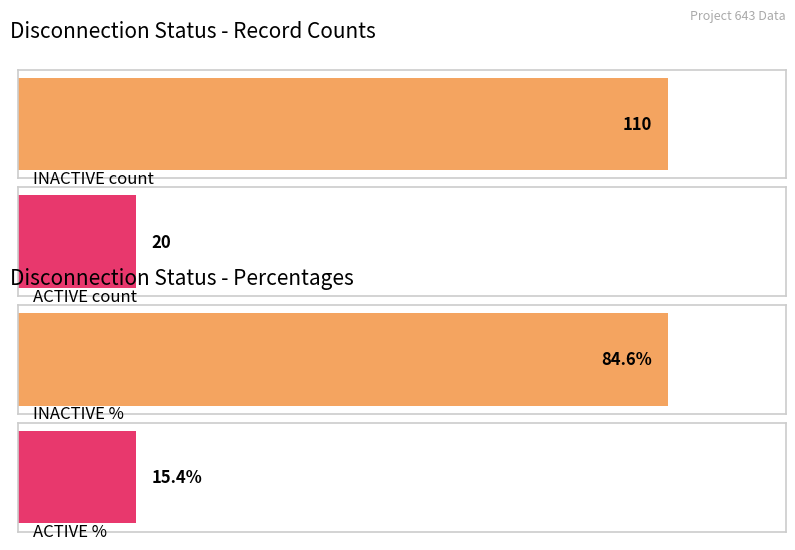

What is the sum of all values?

130